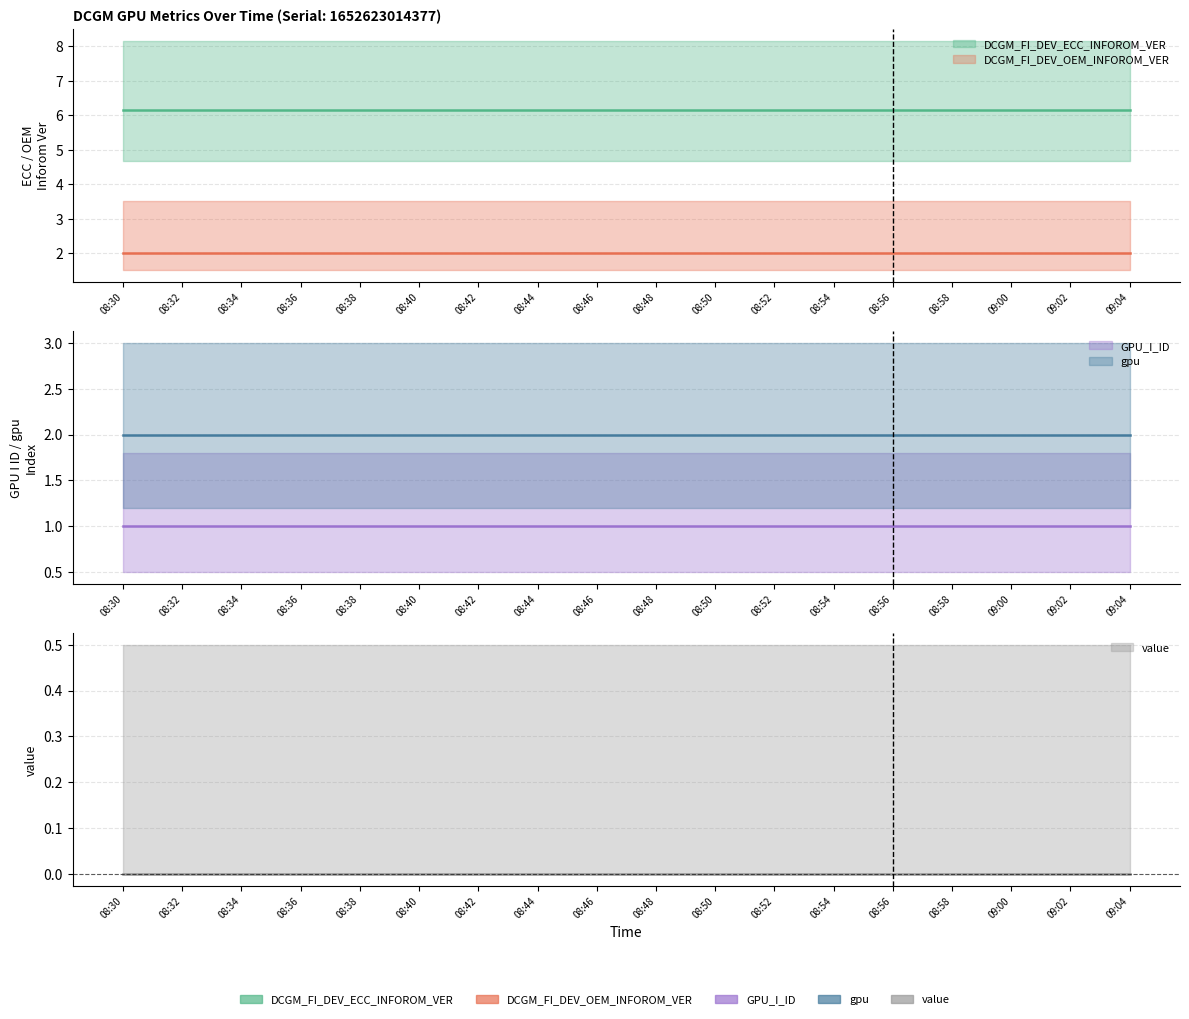

Does the chart have visible grid lines?

Yes